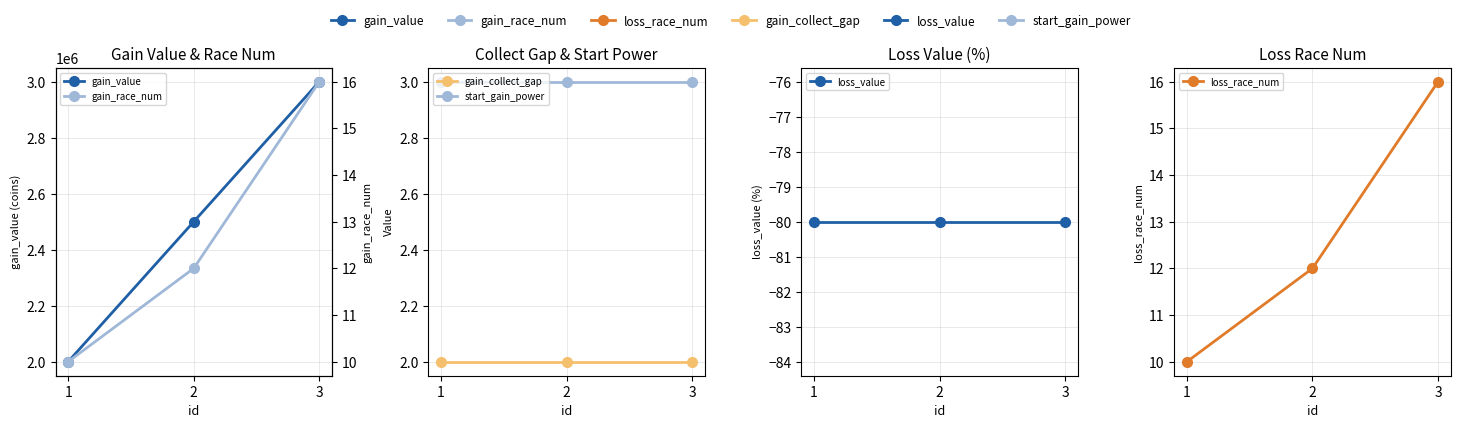

Where is start_gain_power nearest to the value 3?

1